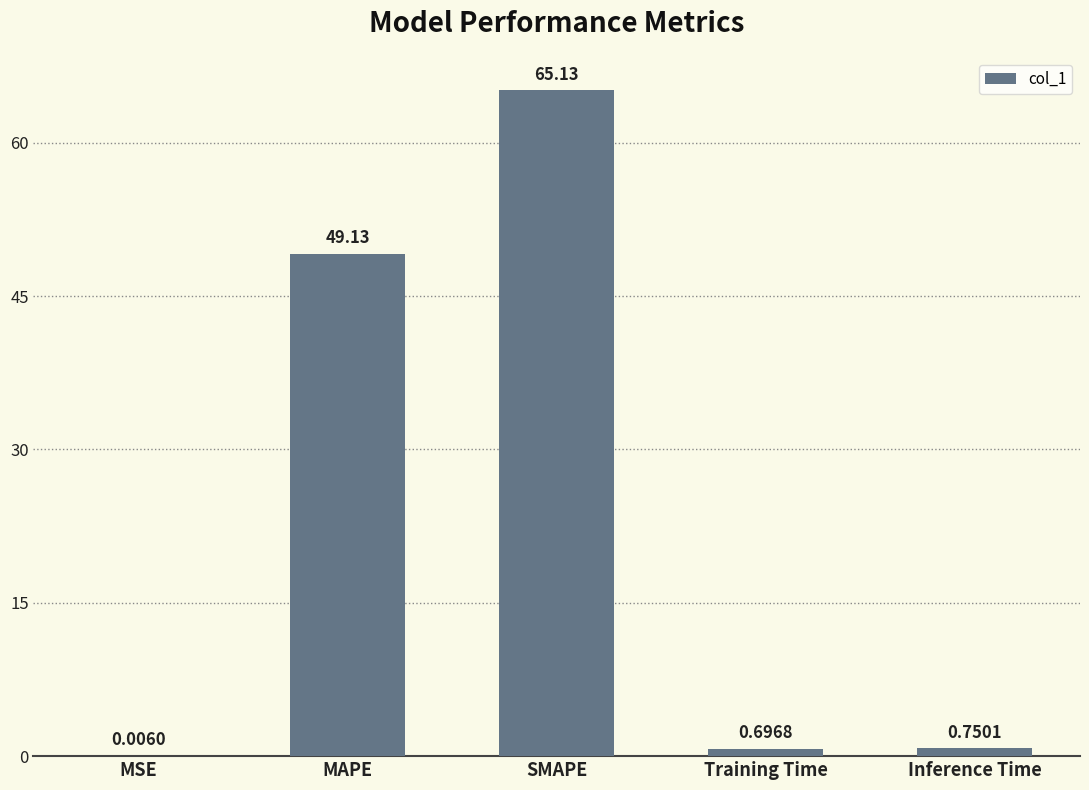

Which category has the highest value across all series?

SMAPE